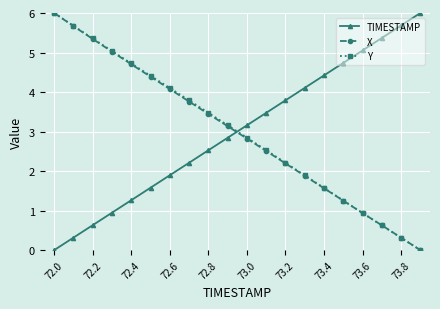

How many intersections are there between Y and TIMESTAMP?

1